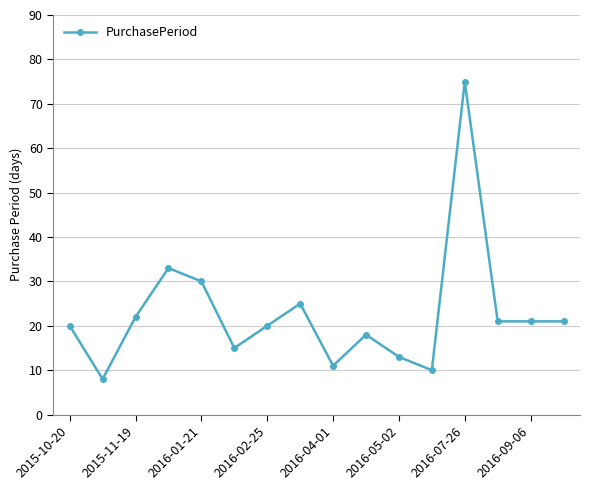

What is the difference between the maximum and minimum values?

67